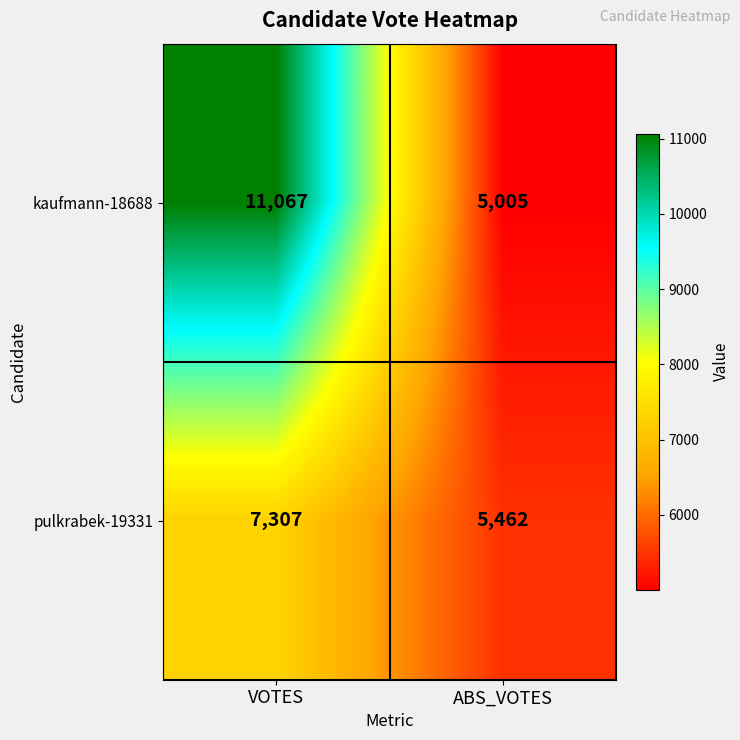

What is the total value across all series at VOTES?

18374